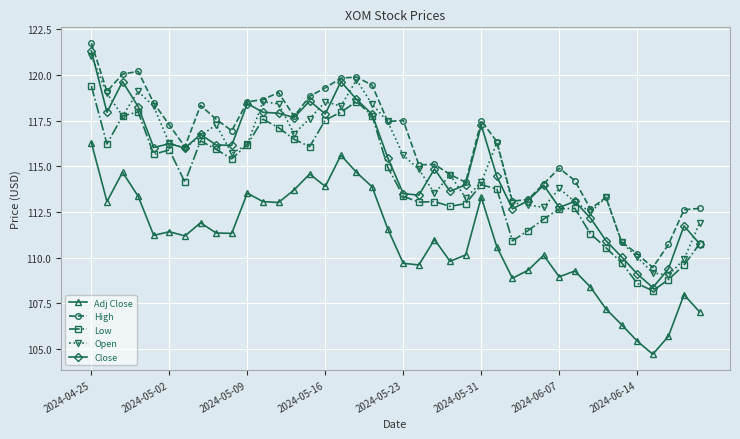

What is the minimum value shown in the chart?

104.7